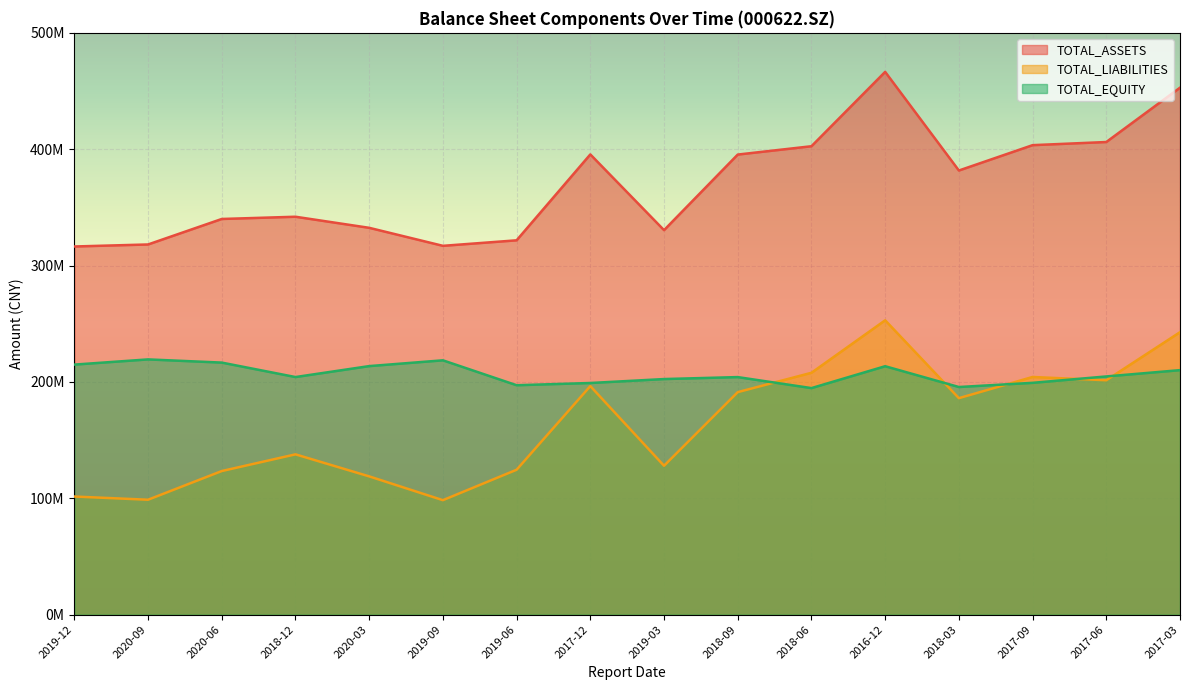

What are all the series names shown in the legend?

TOTAL_ASSETS, TOTAL_LIABILITIES, TOTAL_EQUITY